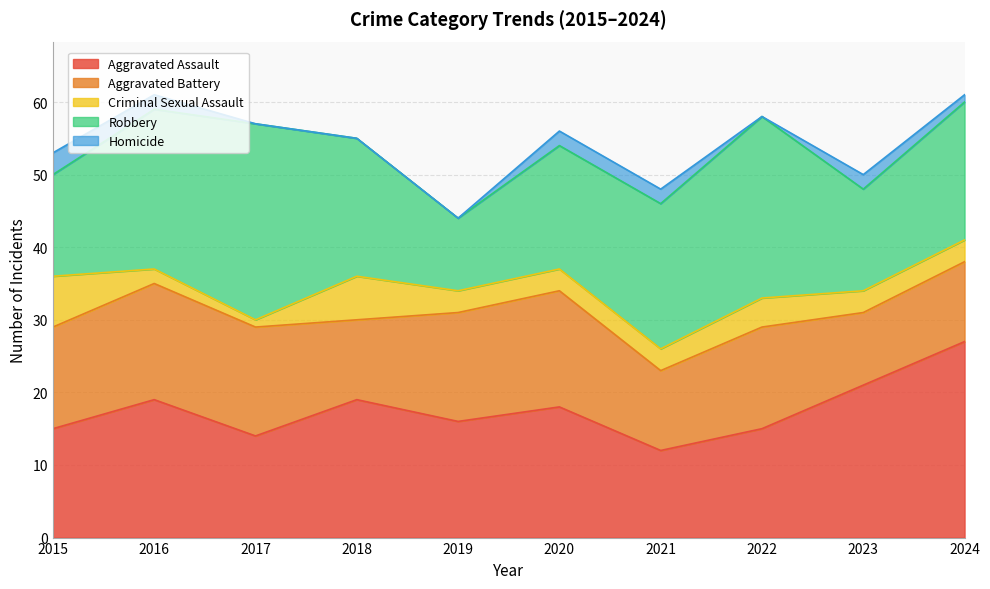

What is the value of the Robbery point at the 5th from the left?

10